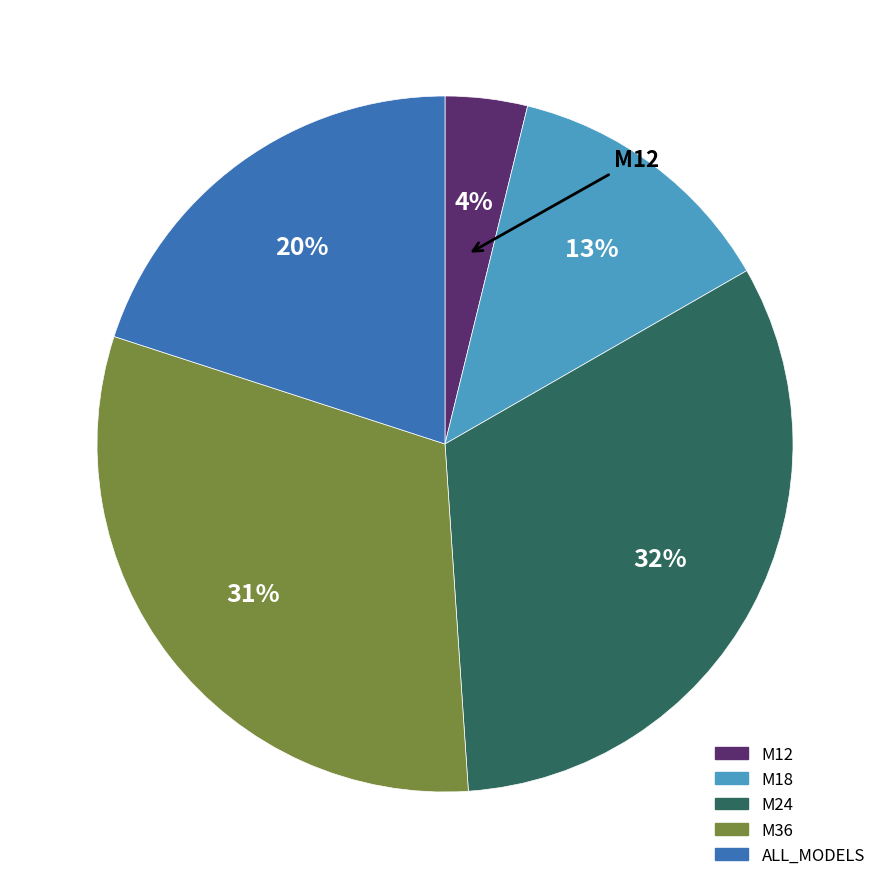

Is the sum of ALL_MODELS and M24 greater than half?

Yes